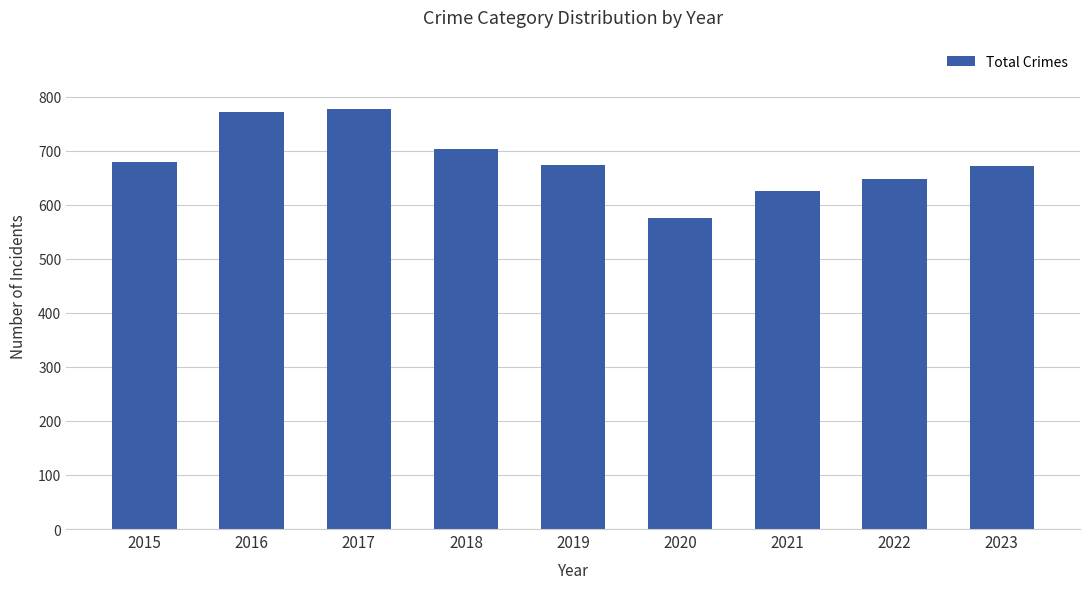

What is the ratio of the value at 2022 to the value at 2018?

0.9